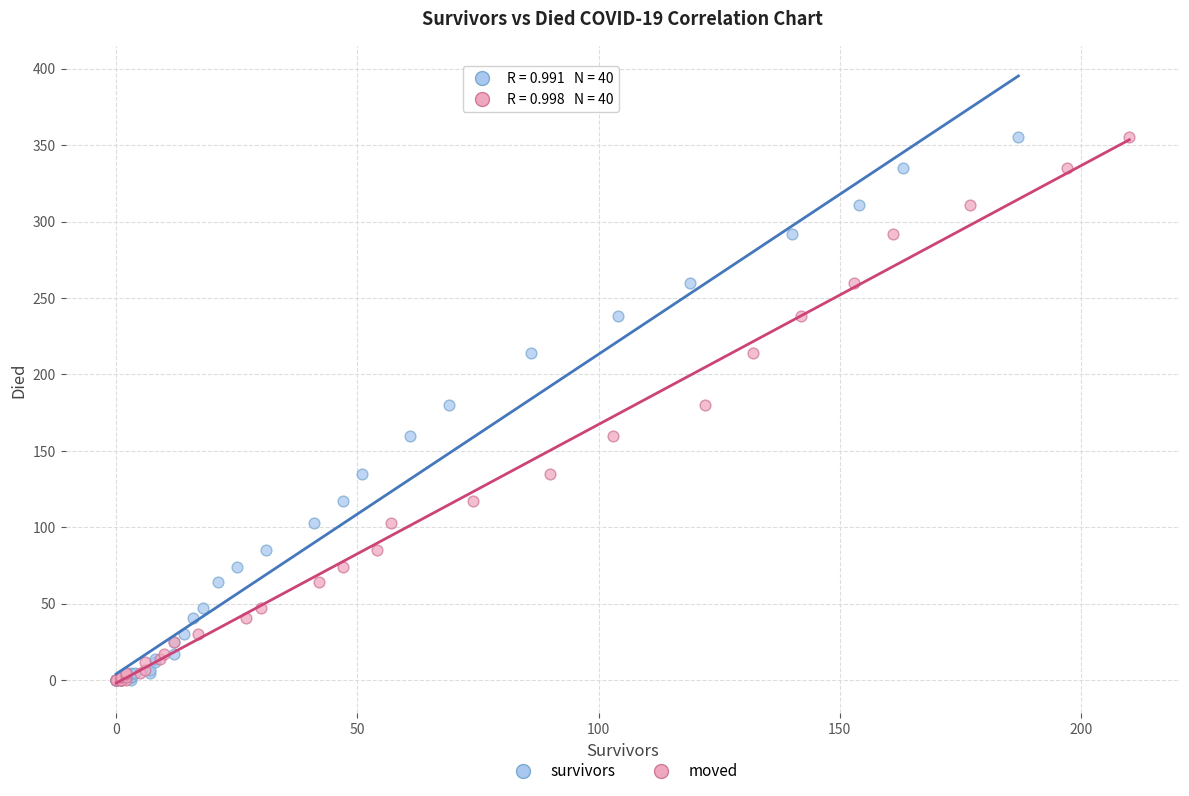

What are all the series names shown in the legend?

survivors, moved